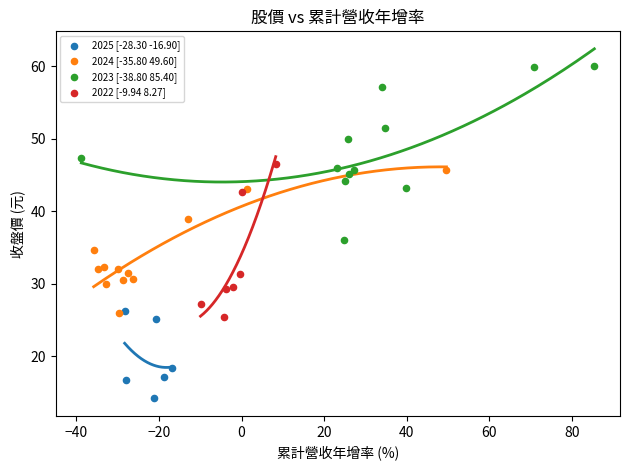

Which series has the largest Y range (max minus min)?

2023 [-38.80 85.40]